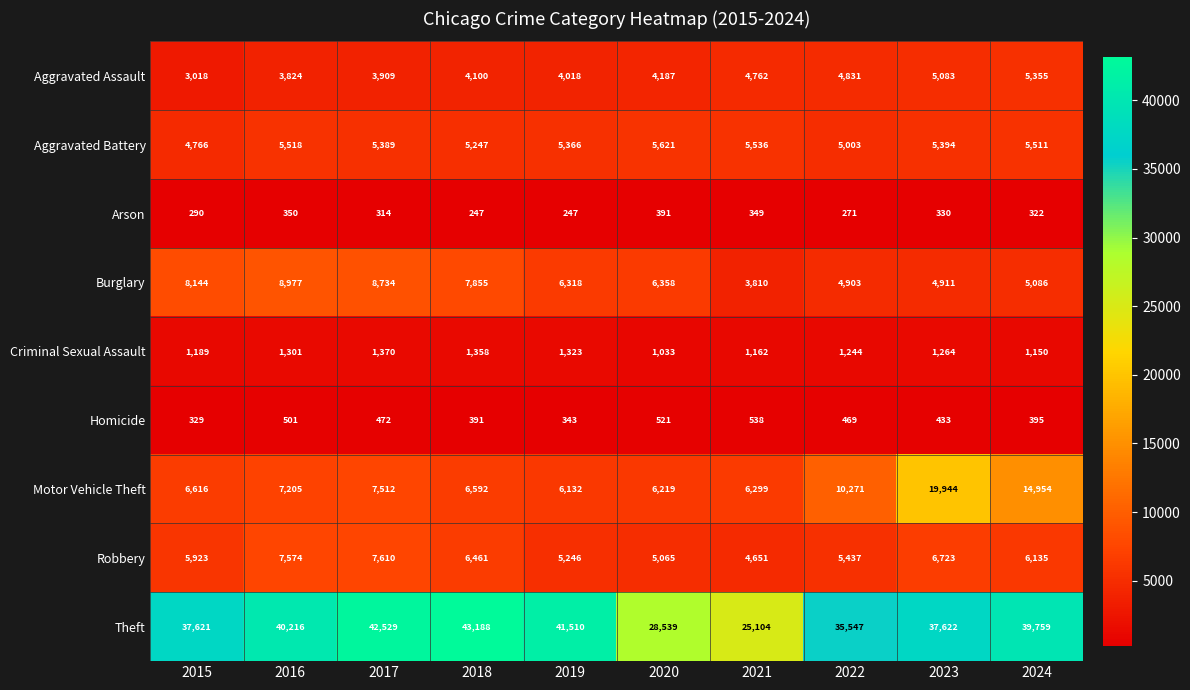

The Theft series shows 18874 at 2016. True or false?

False